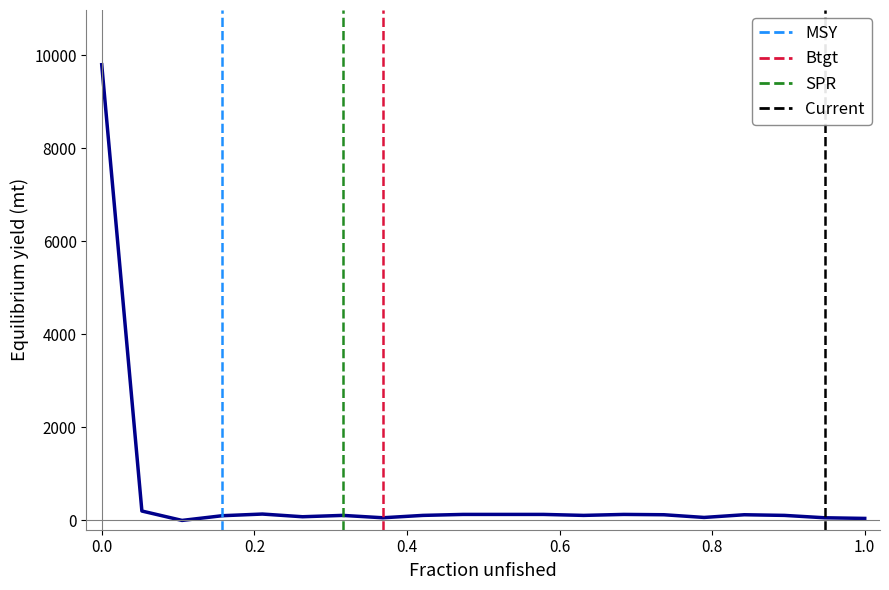

Does the chart display data point markers on the line(s)?

No